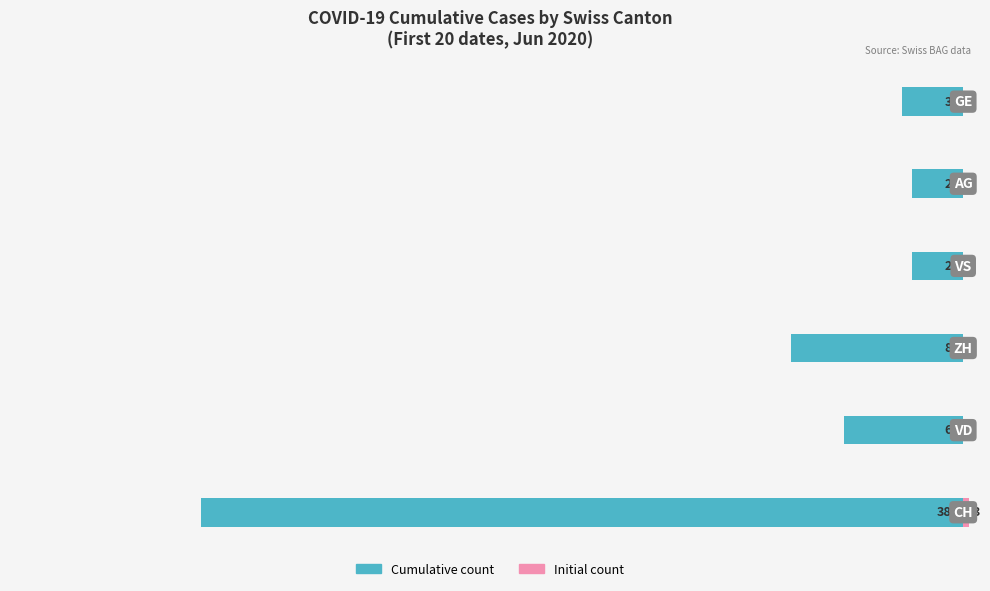

True or false: Initial (pink) has a value of 2 at −400.

False